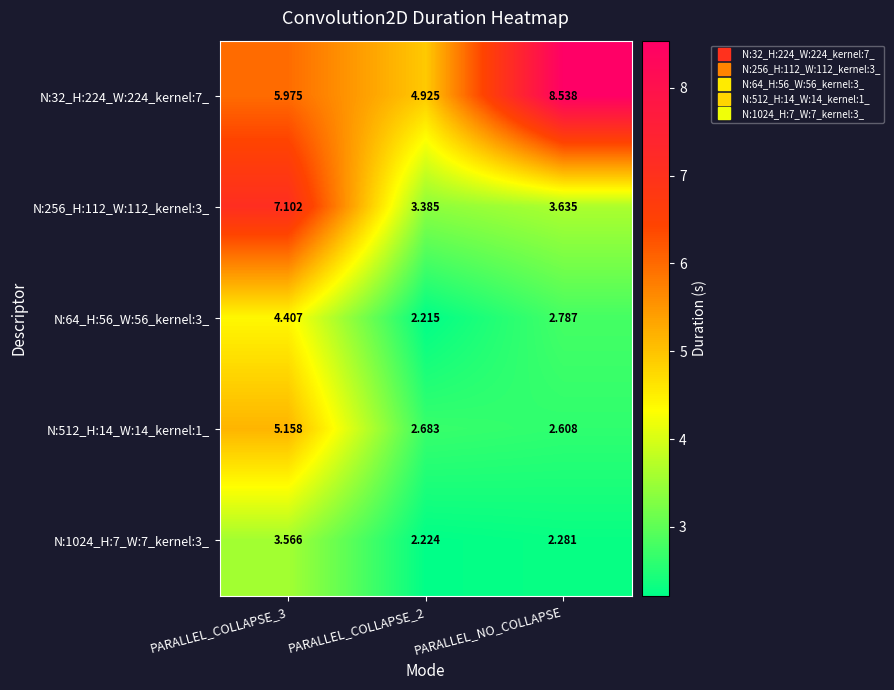

At which label does N:32_H:224_W:224_kernel:7_ reach its peak?

PARALLEL_NO_COLLAPSE